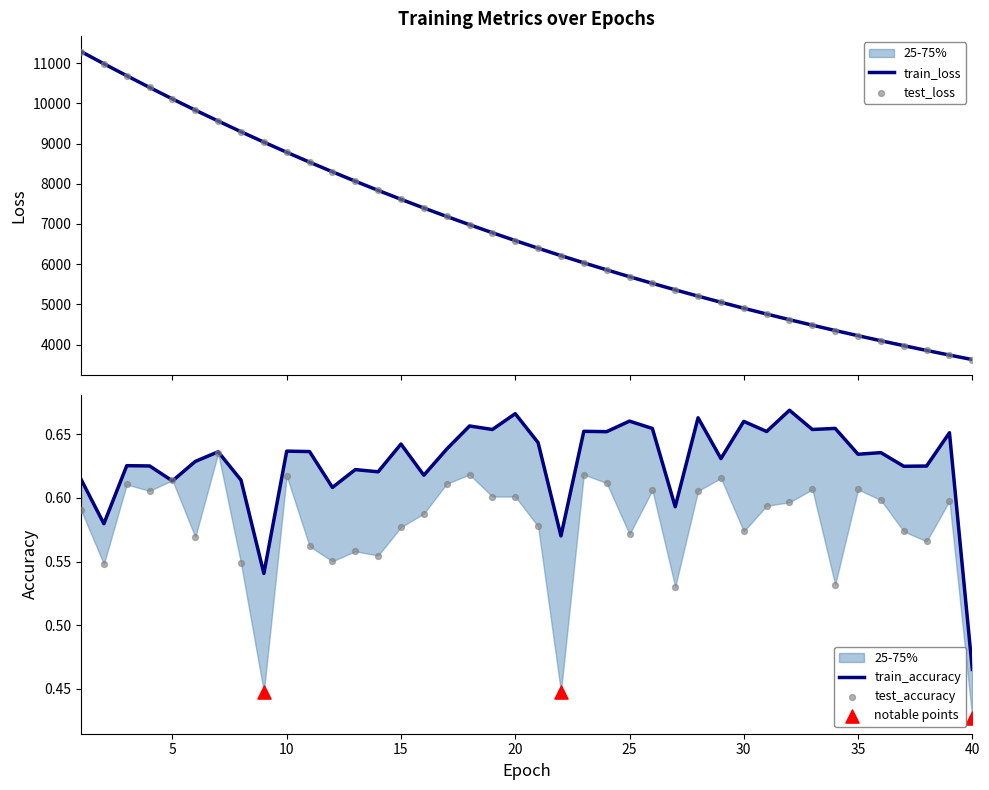

Which series contains the highest Y value?

test_loss